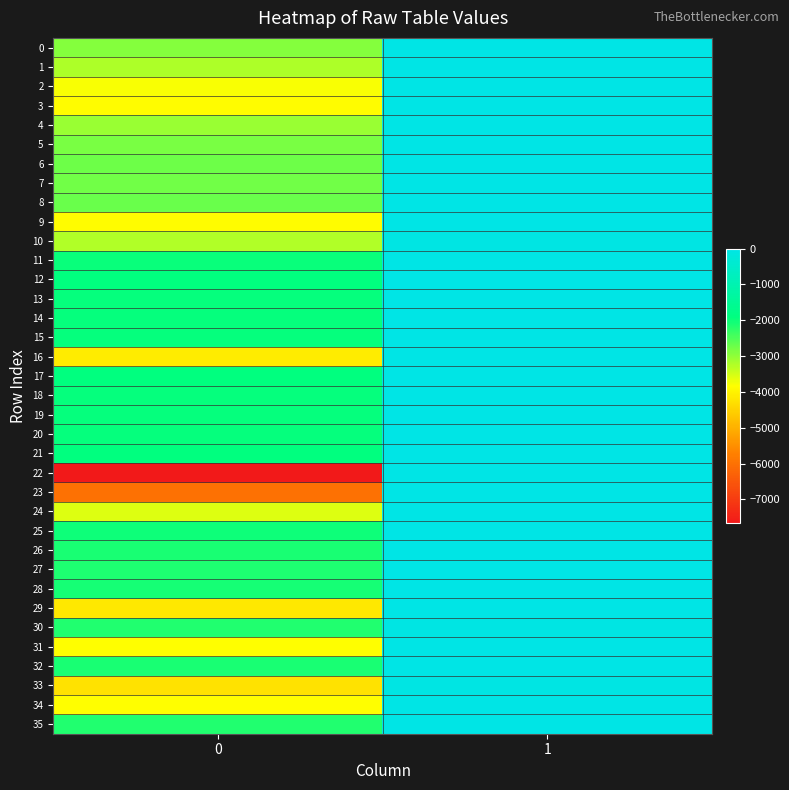

Which series changed the most between 0 and 1?

22